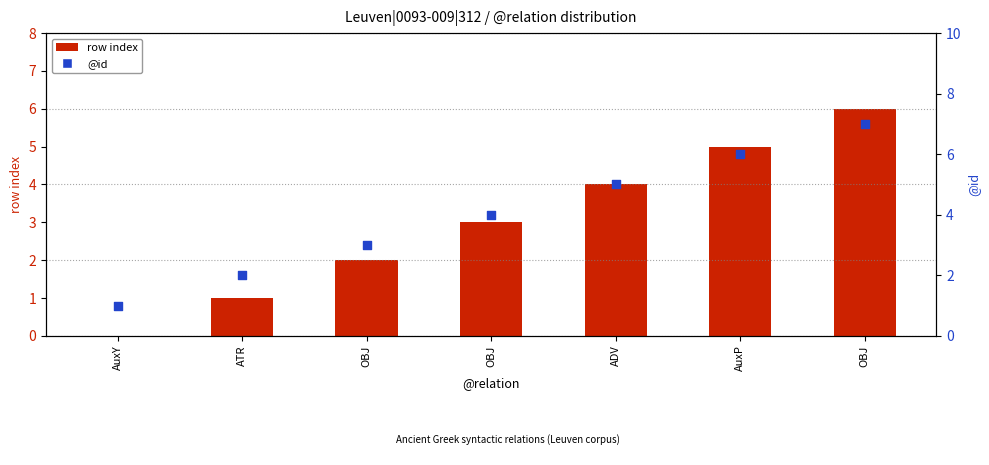

Is the value of row index at OBJ greater than the value of @id at OBJ?

No